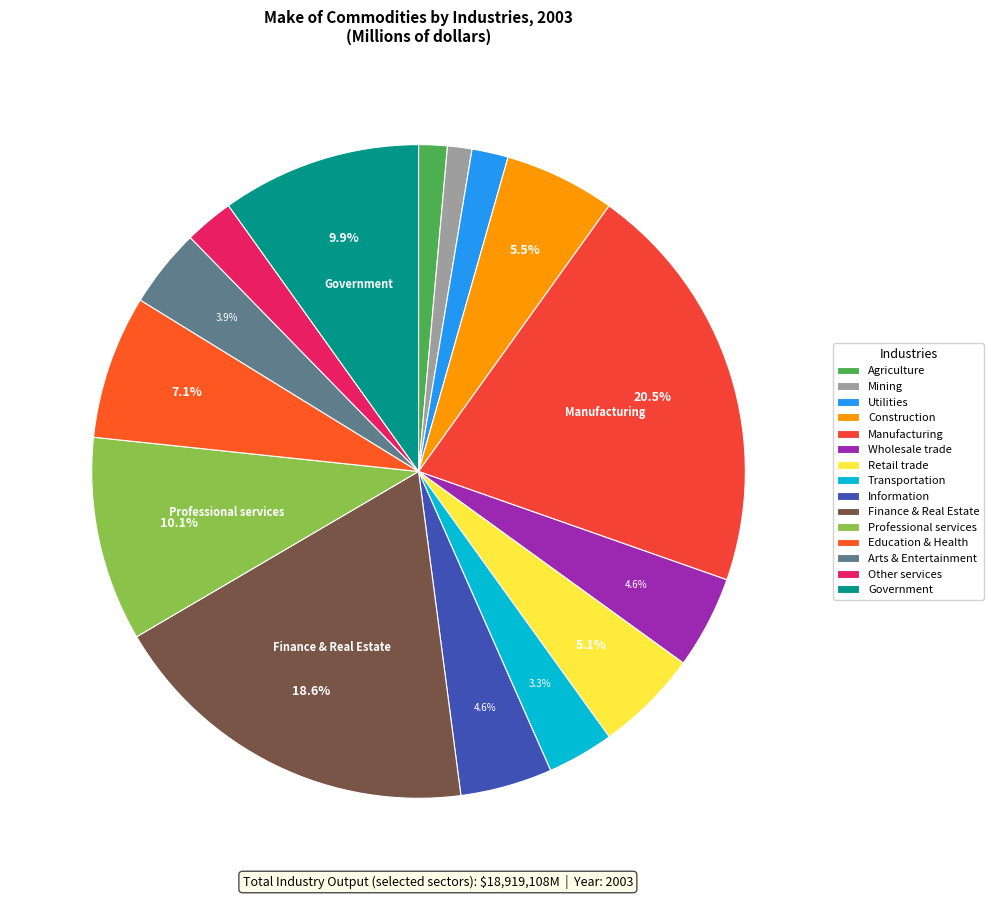

To the nearest percent, what is the combined percentage of Mining and Manufacturing?

22%